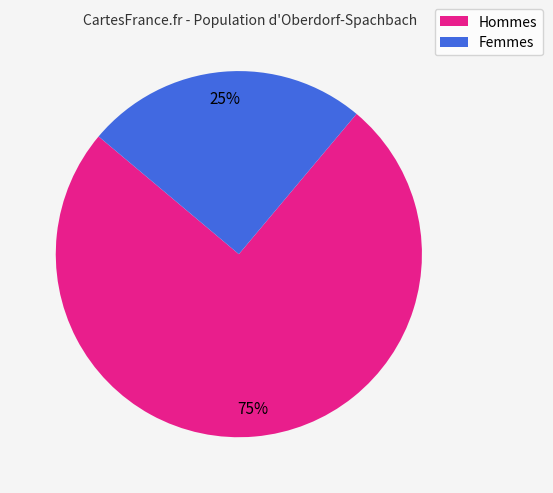

Is there a majority slice in this chart?

Yes